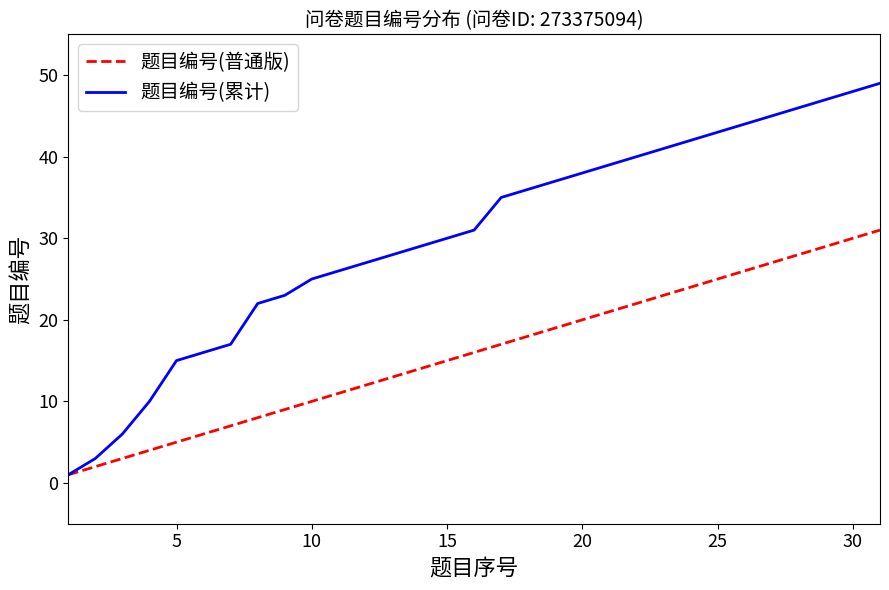

Which series has the largest total across all categories?

题目编号(累计)